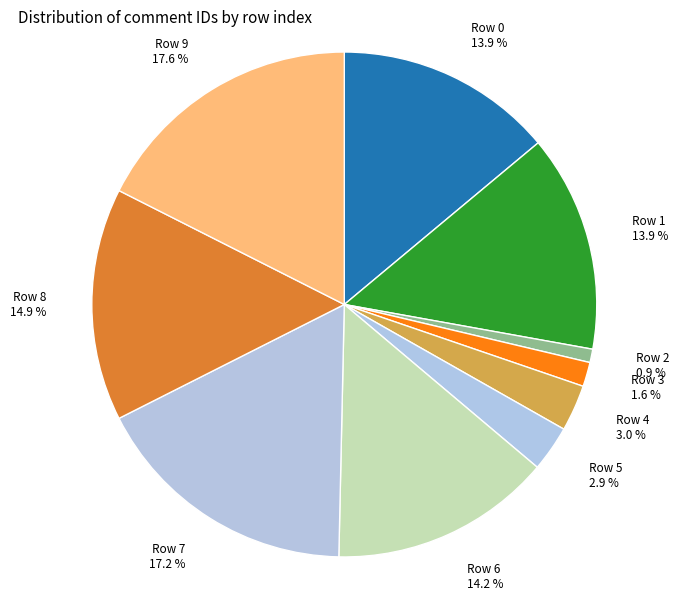

To the nearest percent, what is the difference between the Row 9 and Row 2 slice percentages?

17%